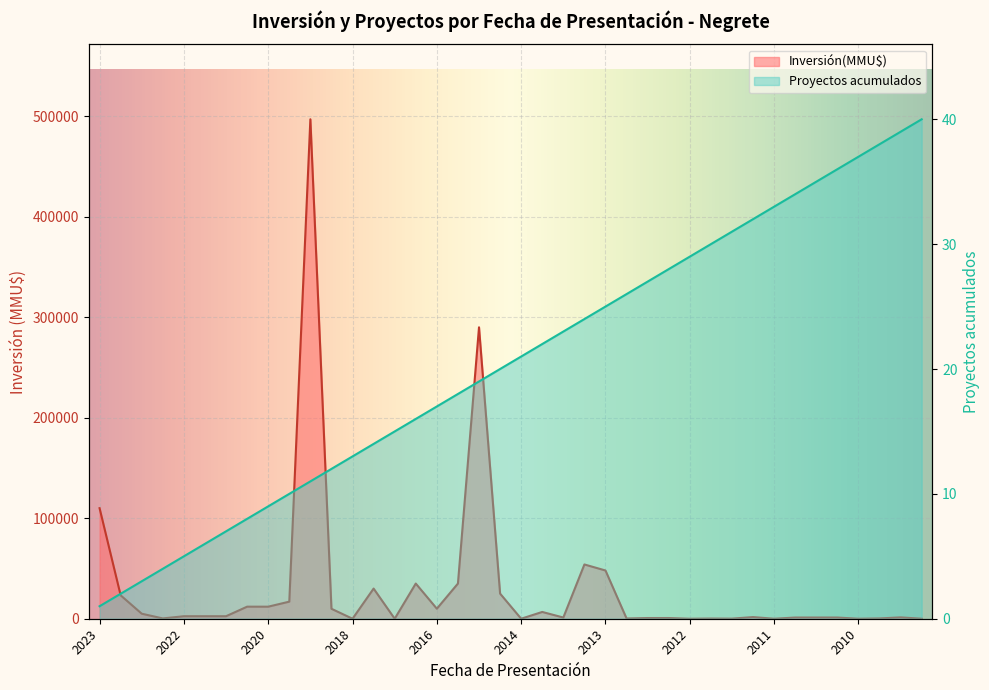

Which label corresponds to the smallest value in the chart?

2018